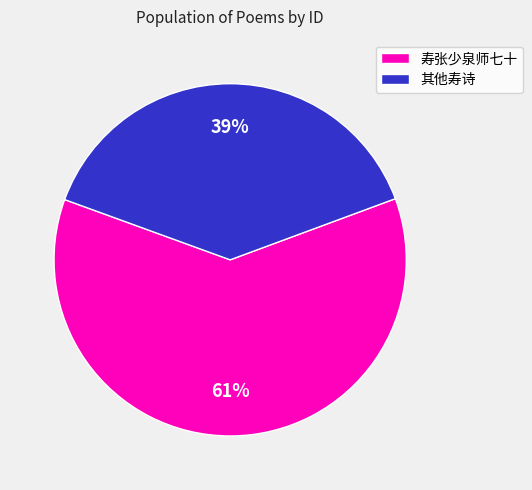

What is the largest slice in the pie chart?

寿张少泉师七十